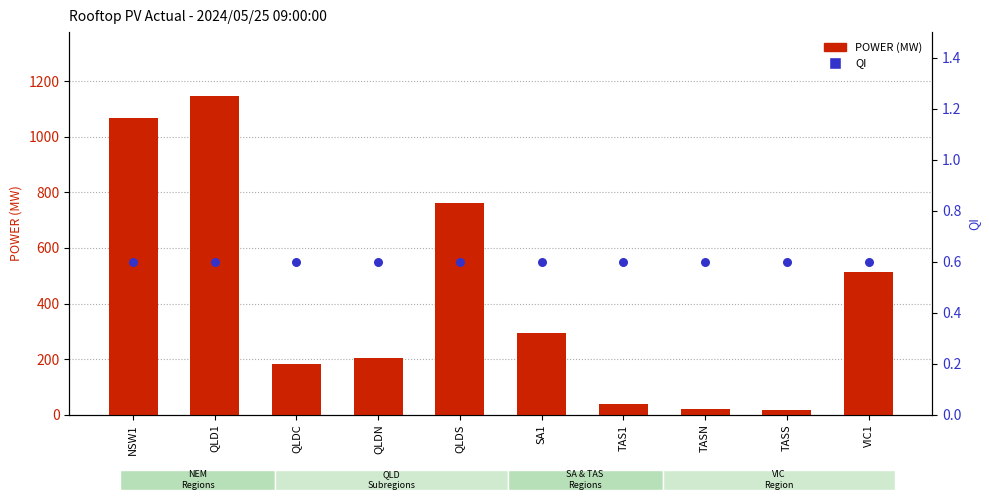

What are all the series names shown in the legend?

POWER, QI